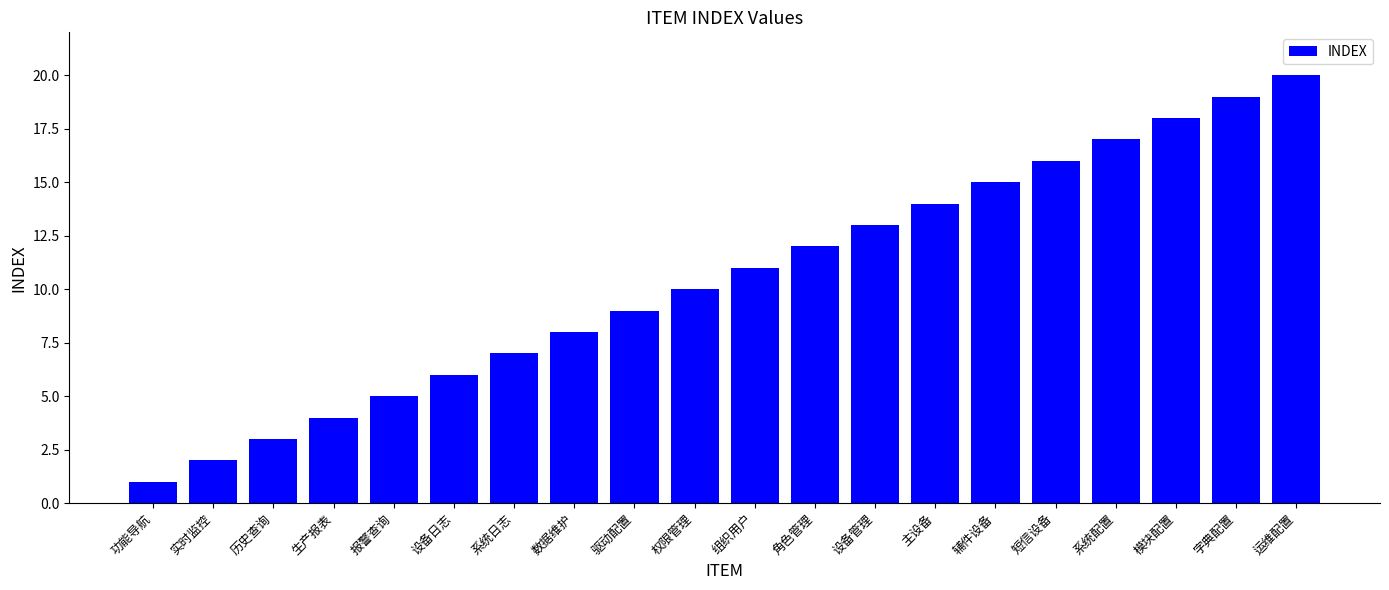

How many data points are less than 11?

10